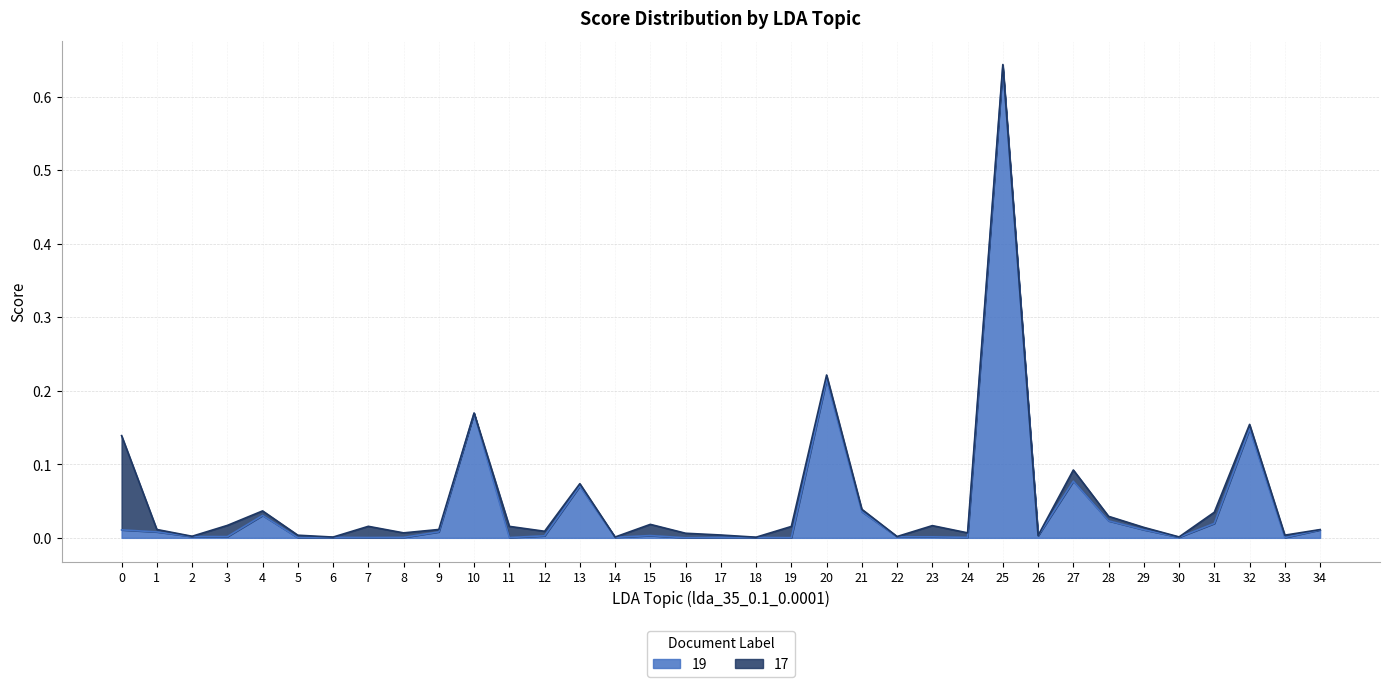

Which category has the highest value across all series?

25